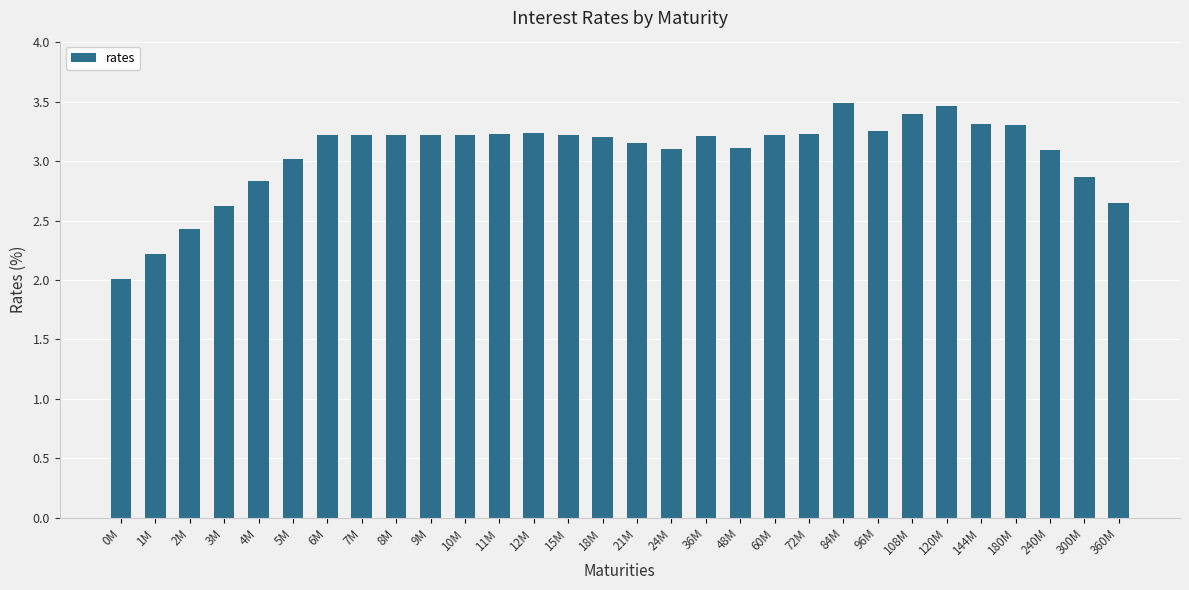

What is the label of the 20th bar from the right?

10M